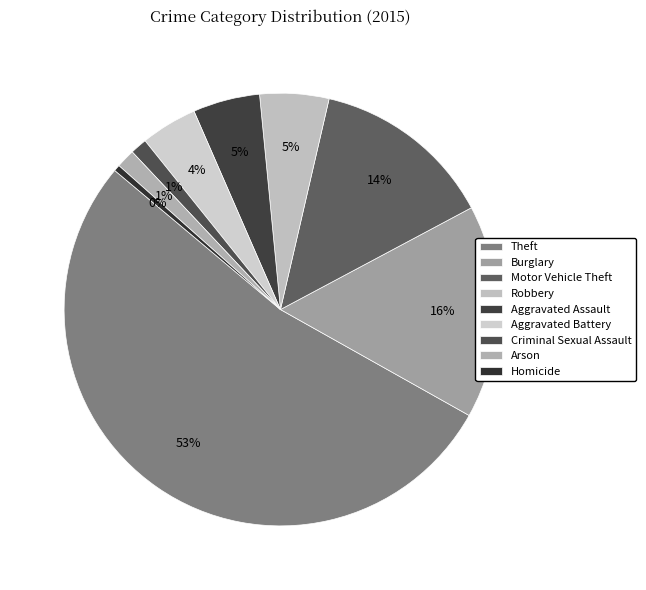

To the nearest percent, what is the combined percentage of Burglary and Robbery?

21%